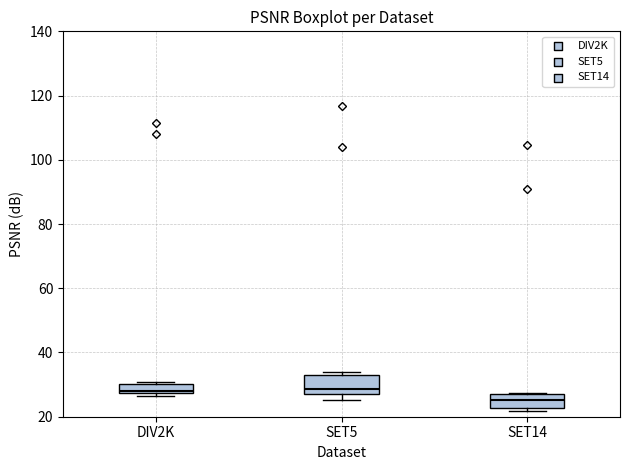

Where is the upper edge of the box for DIV2K on the y-axis? The values are not printed on the chart, so give them approximately, as read against the axis.

30